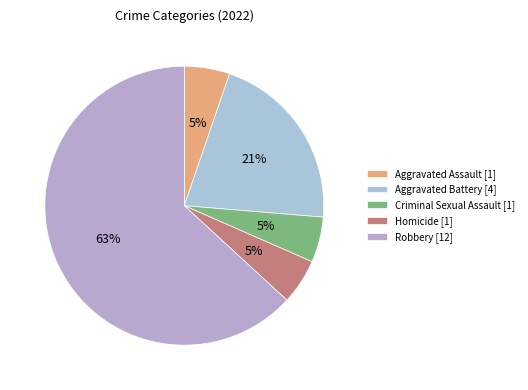

How many segments does this pie chart have?

5